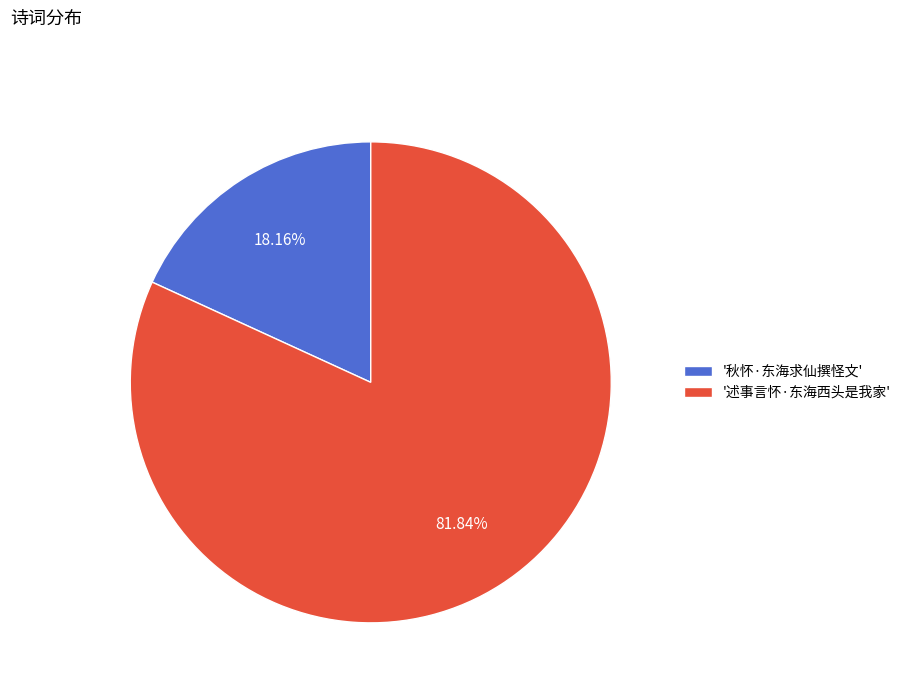

Combined, do '述事言怀·东海西头是我家' and '秋怀·东海求仙撰怪文' account for over 50%?

Yes